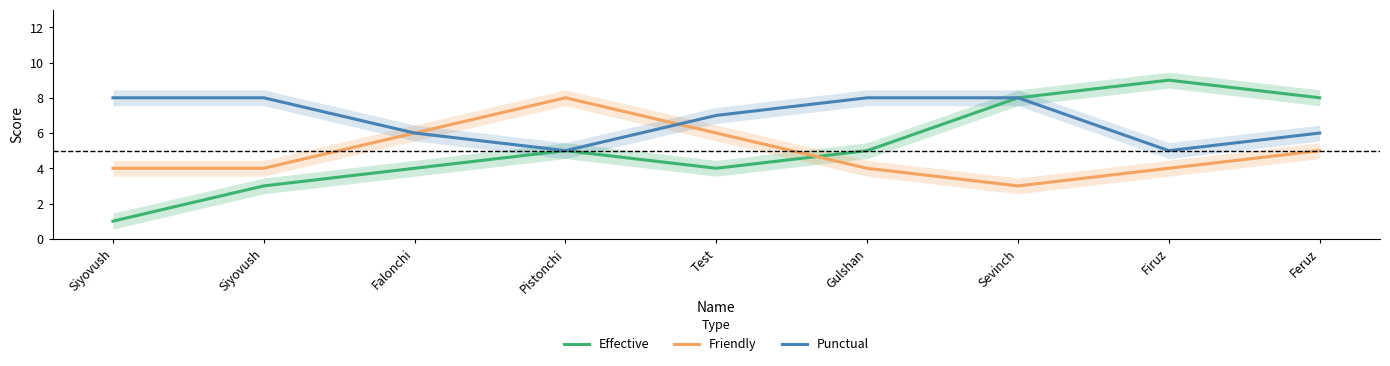

What is the minimum value shown in the chart?

1